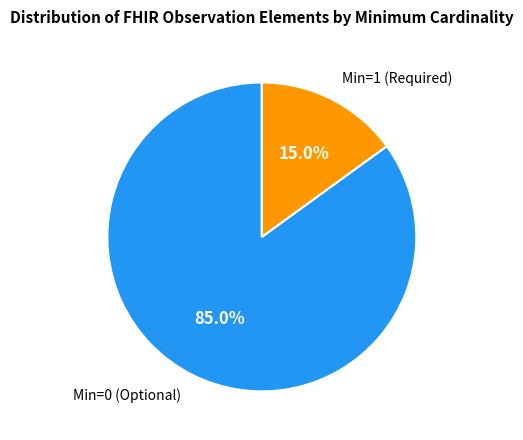

Is there any slice that represents more than half of the pie?

Yes